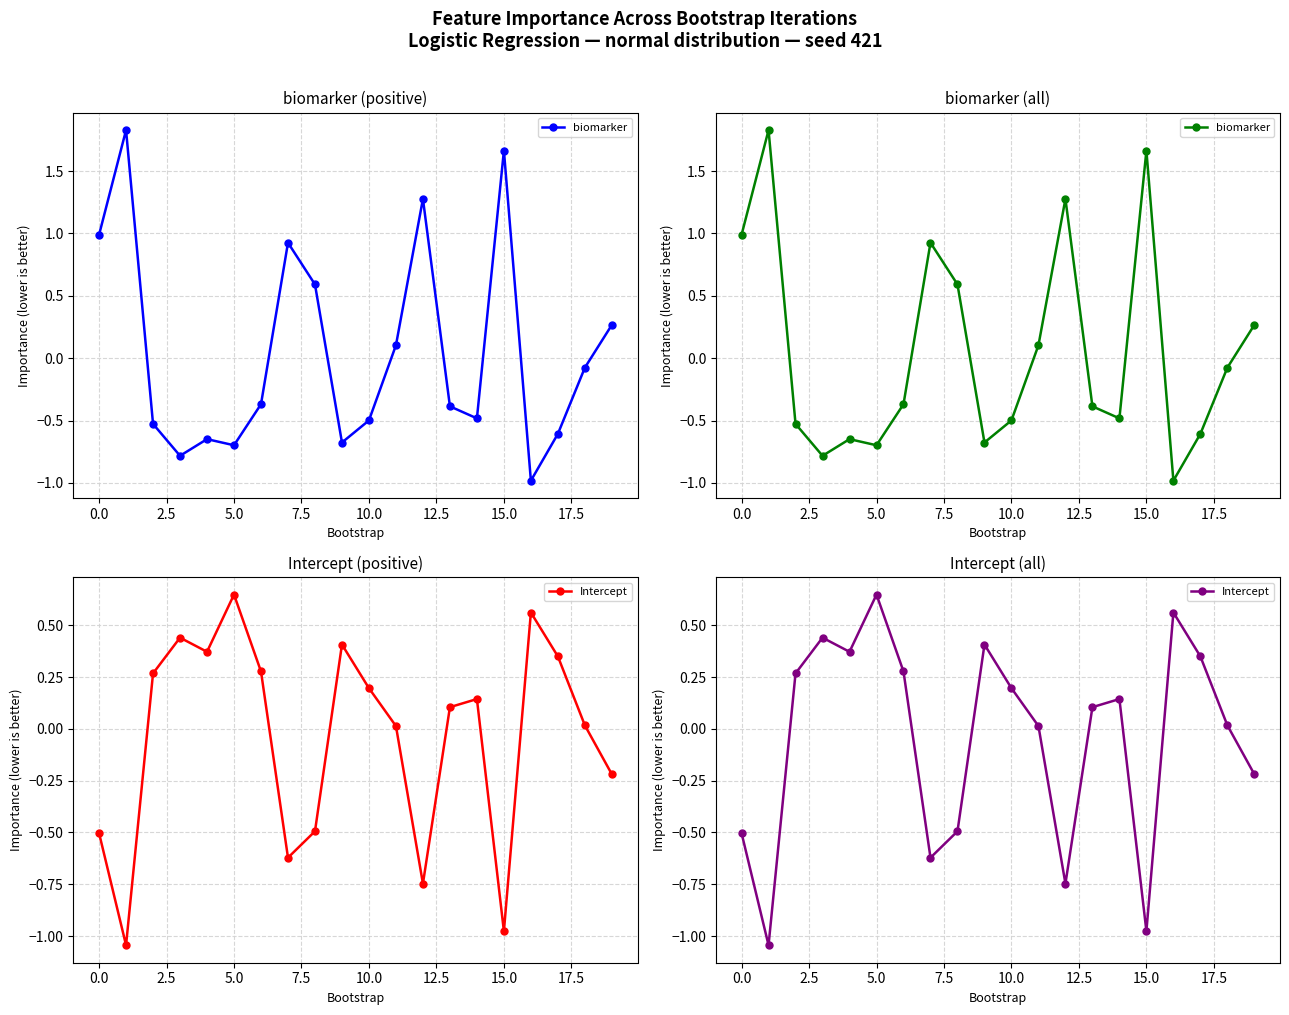

Between 15.0 and 13, which series saw the biggest shift?

biomarker